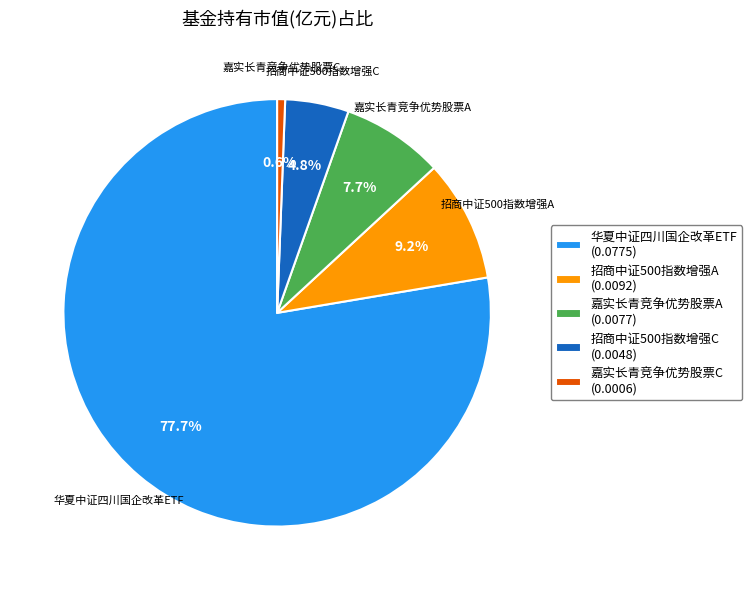

To the nearest percent, what is the difference between the largest and smallest slice percentages?

77%